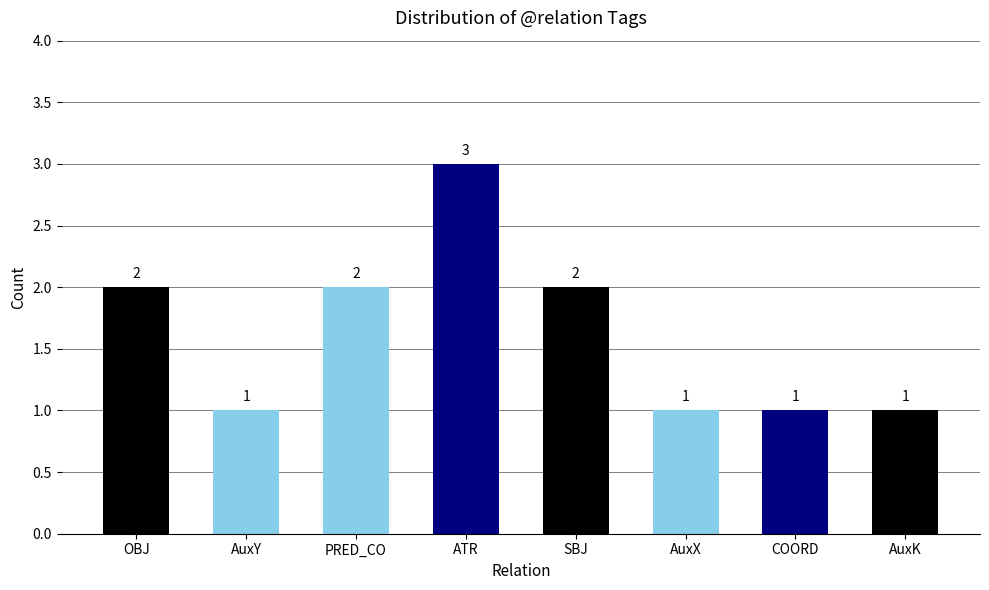

What is the label of the 7th bar from the left?

COORD